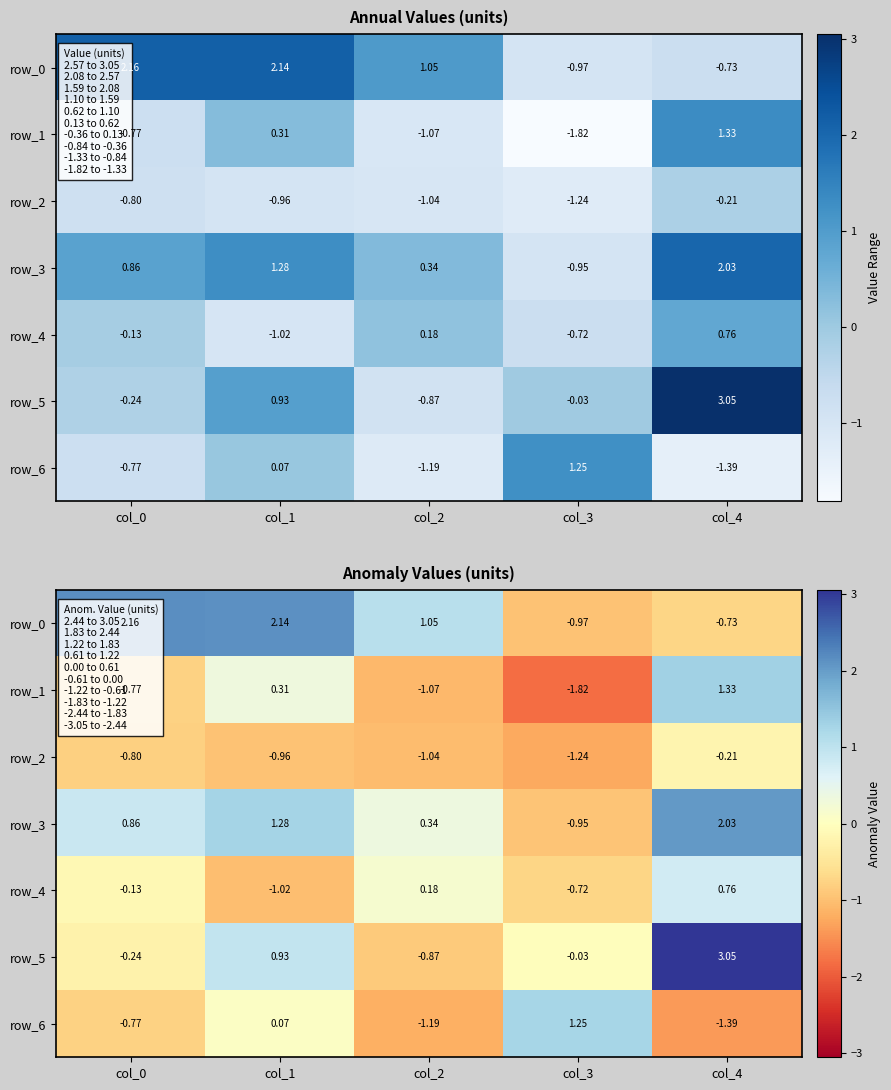

Between col_1 and col_3, which series saw the biggest shift?

row_0